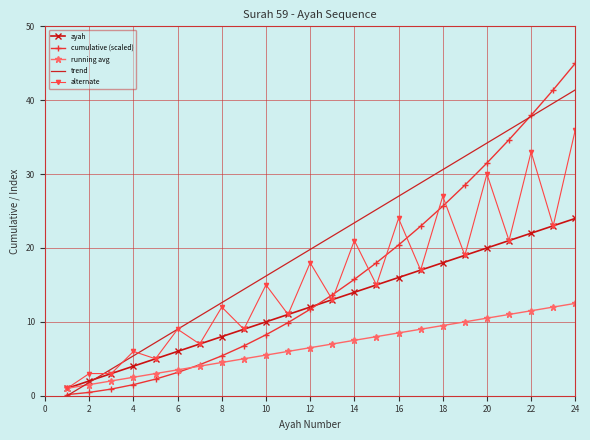

True or false: trend has more than 2 interior local peaks.

False